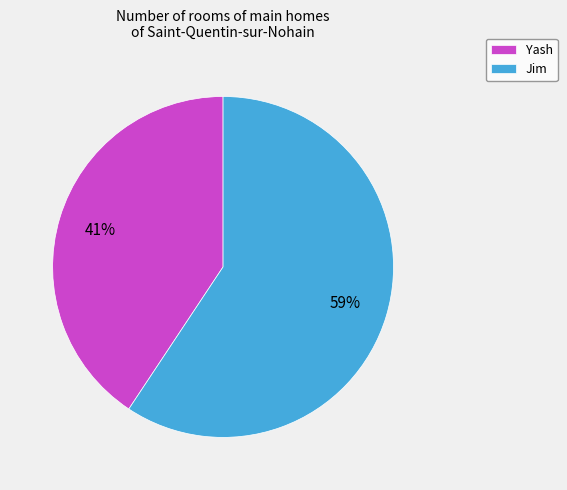

The Jim slice represents 54% of the pie. True or false?

False